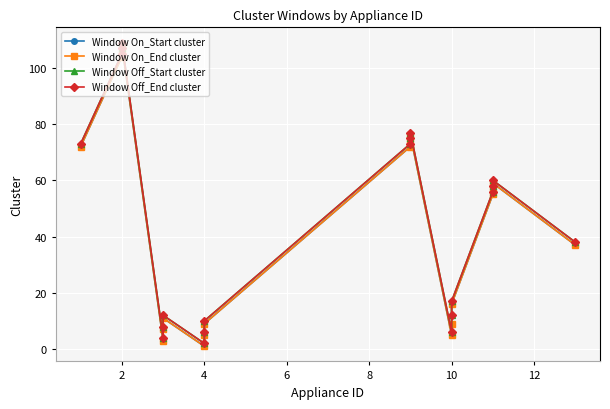

The value of Window Off_Start cluster at 2 is 105. True or false?

True